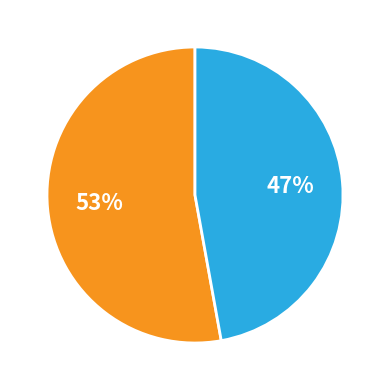

Is there a majority slice in this chart?

Yes